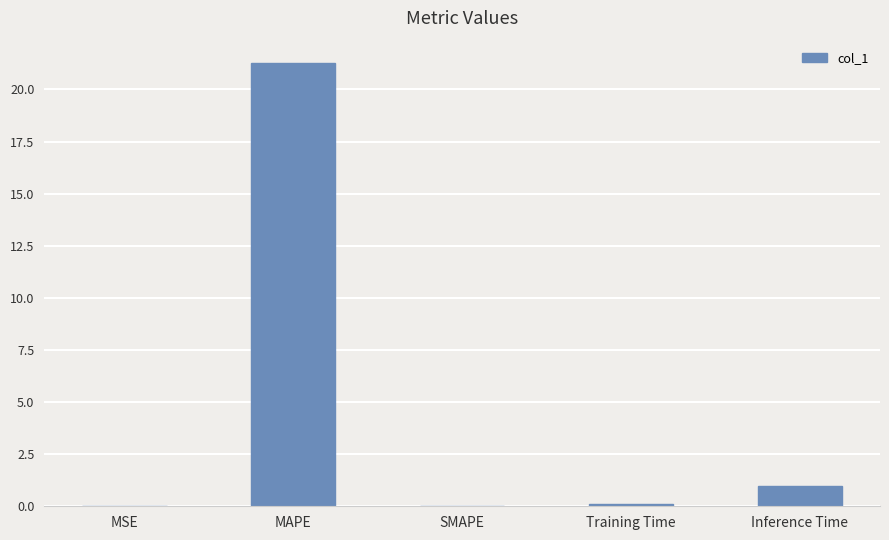

True or false: the data shows 21.3 at MAPE.

True